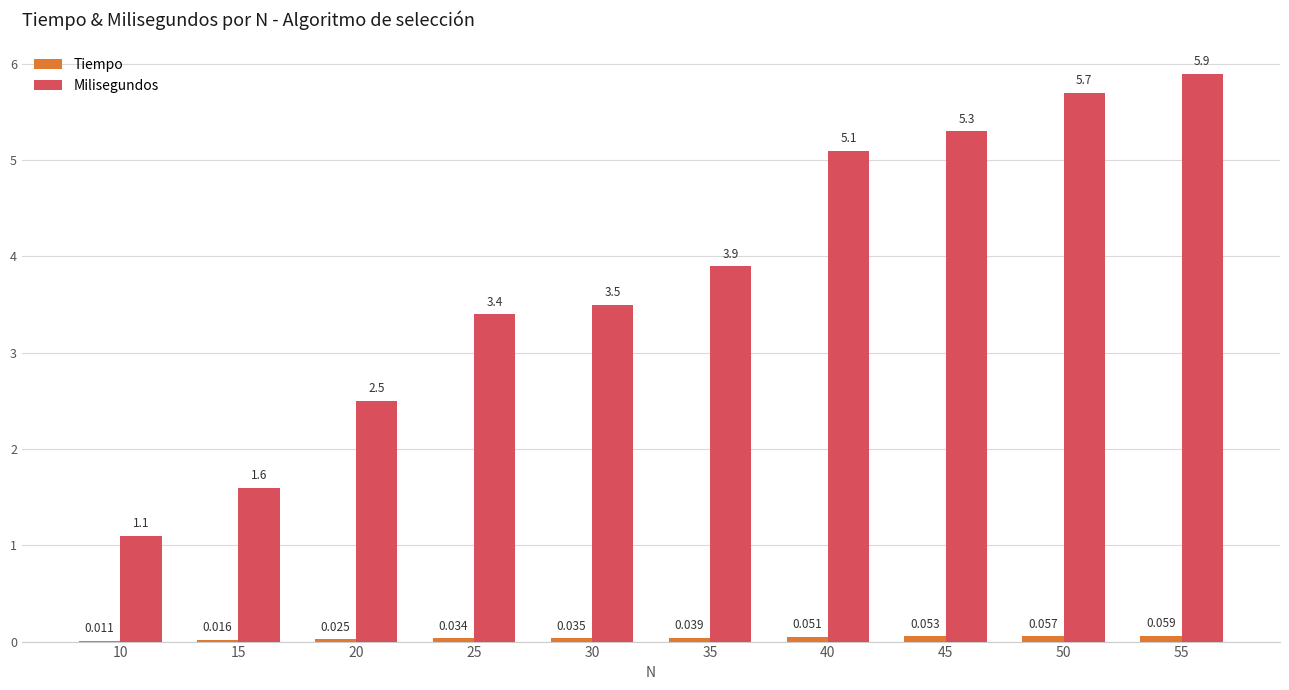

How many groups of bars are there?

10